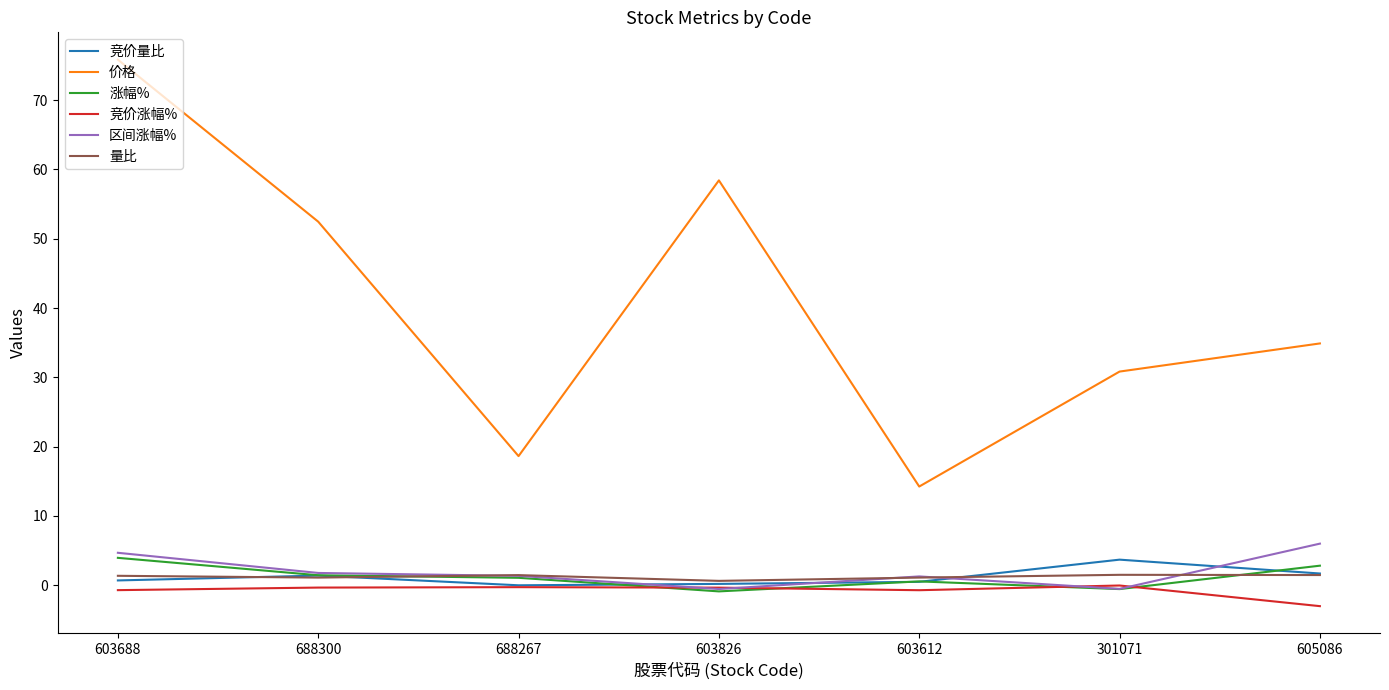

In 价格, how many points are higher than both neighbors (excluding endpoints)?

1